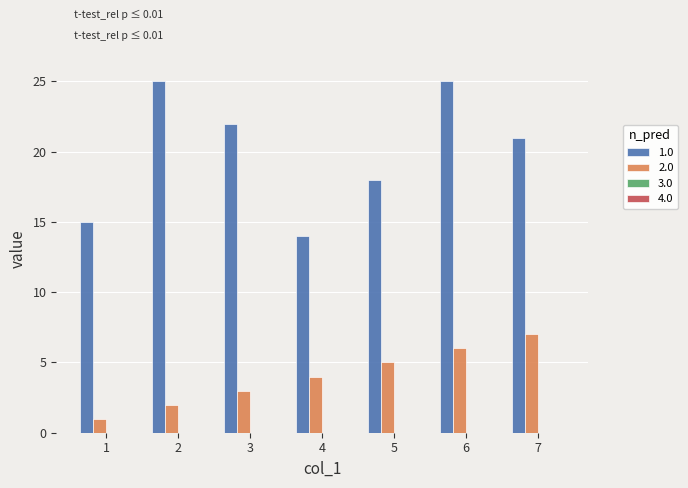

The value of 1.0 at 5 is 18. True or false?

True